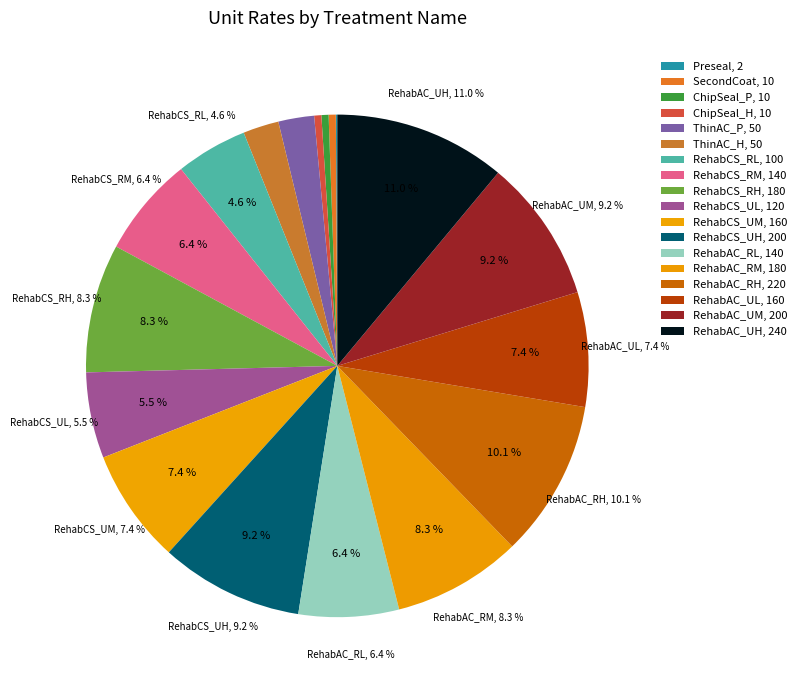

Count the number of slices in the pie.

18